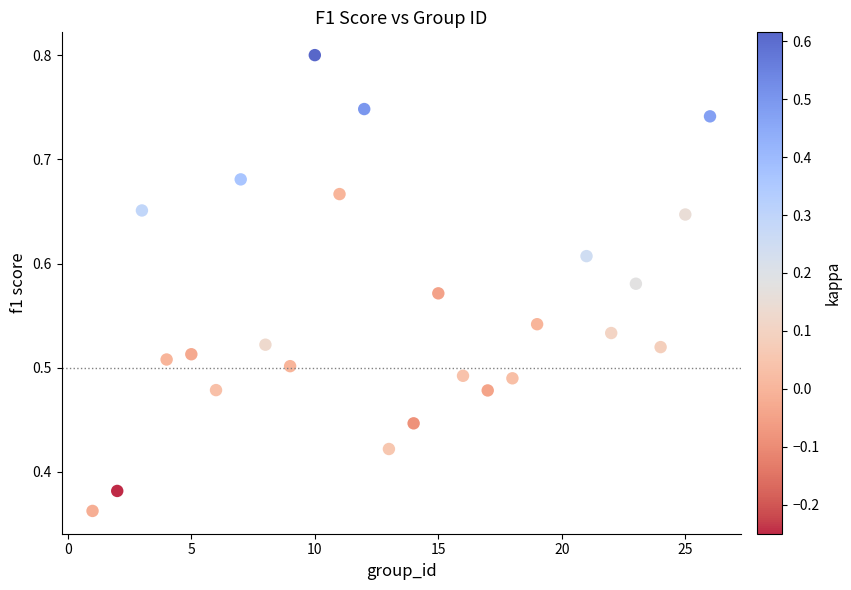

What is the range of X values (max minus min)?

25.0